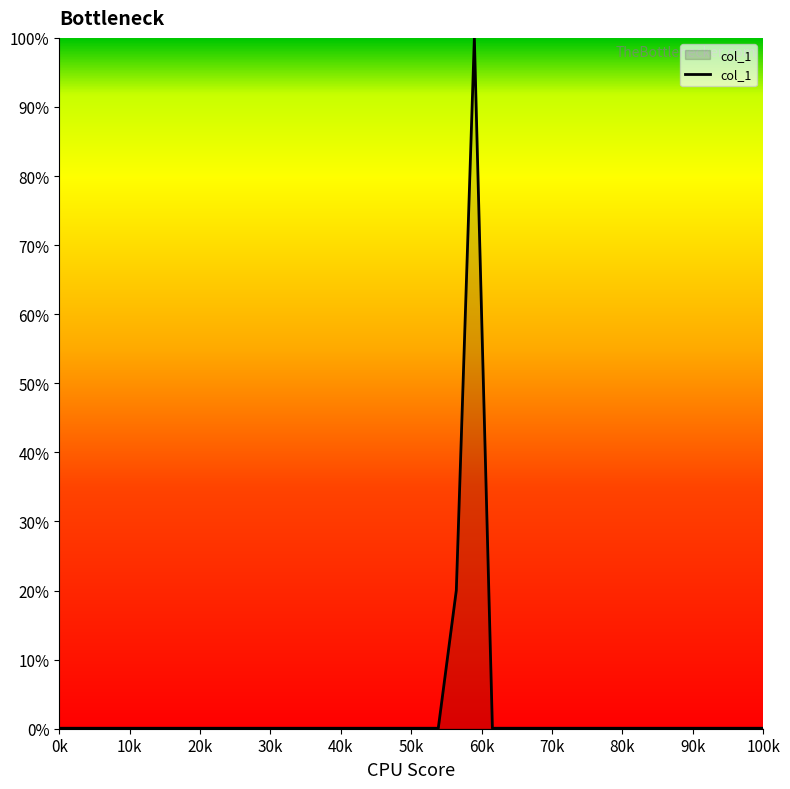

What is the greatest value displayed?

100.0